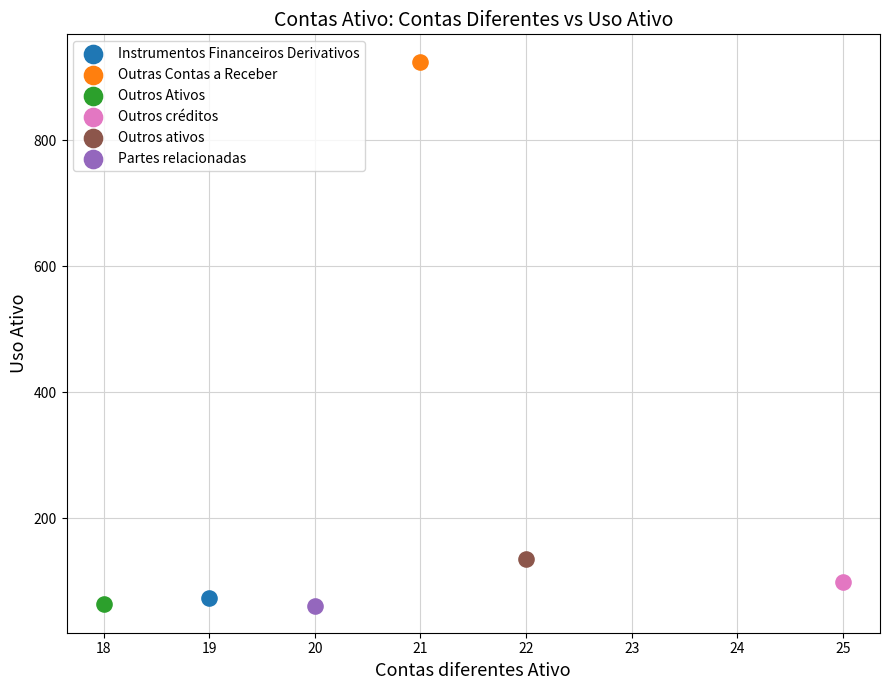

What are all the series names shown in the legend?

Instrumentos Financeiros Derivativos, Outras Contas a Receber, Outros Ativos, Outros créditos, Outros ativos, Partes relacionadas